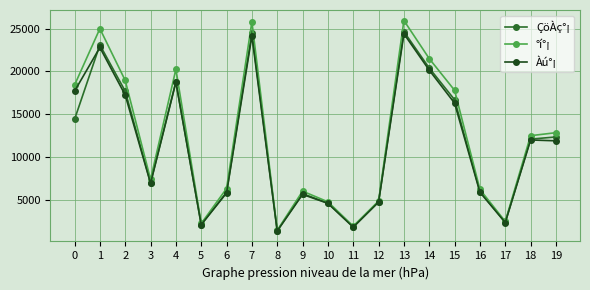

What is the spread (max minus min) of values at 0?

4010